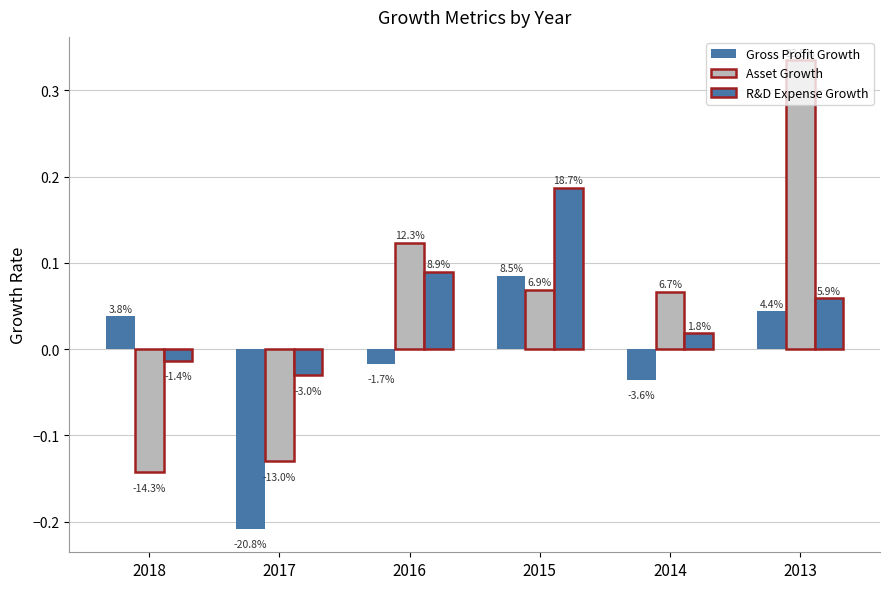

Which series has the largest range (max minus min)?

Asset Growth